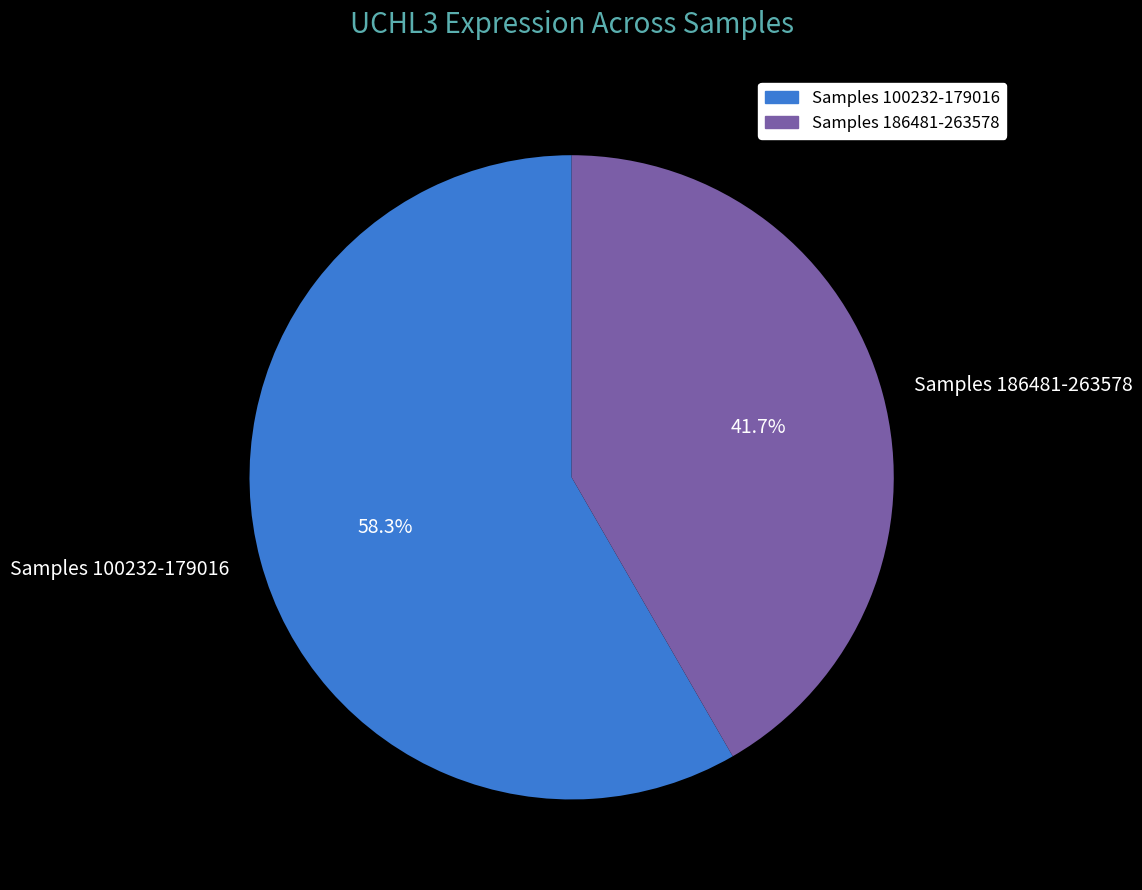

Is there any slice that represents more than half of the pie?

Yes